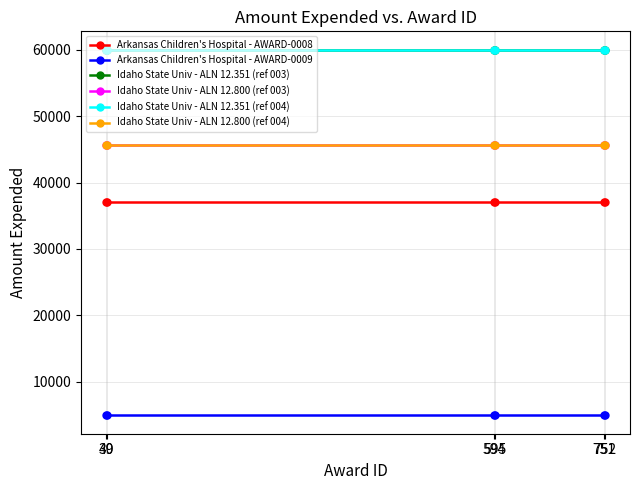

Reading left to right, what are all the values shown in this chart?

Arkansas Children's Hospital - AWARD-0008: 39=37133	40=37133	594=37133	595=37133	751=37133	752=37133
Arkansas Children's Hospital - AWARD-0009: 39=4909	40=4909	594=4909	595=4909	751=4909	752=4909
Idaho State Univ - ALN 12.351 (ref 003): 39=60044	40=60044	594=60044	595=60044	751=60044	752=60044
Idaho State Univ - ALN 12.800 (ref 003): 39=45654	40=45654	594=45654	595=45654	751=45654	752=45654
Idaho State Univ - ALN 12.351 (ref 004): 39=60044	40=60044	594=60044	595=60044	751=60044	752=60044
Idaho State Univ - ALN 12.800 (ref 004): 39=45654	40=45654	594=45654	595=45654	751=45654	752=45654